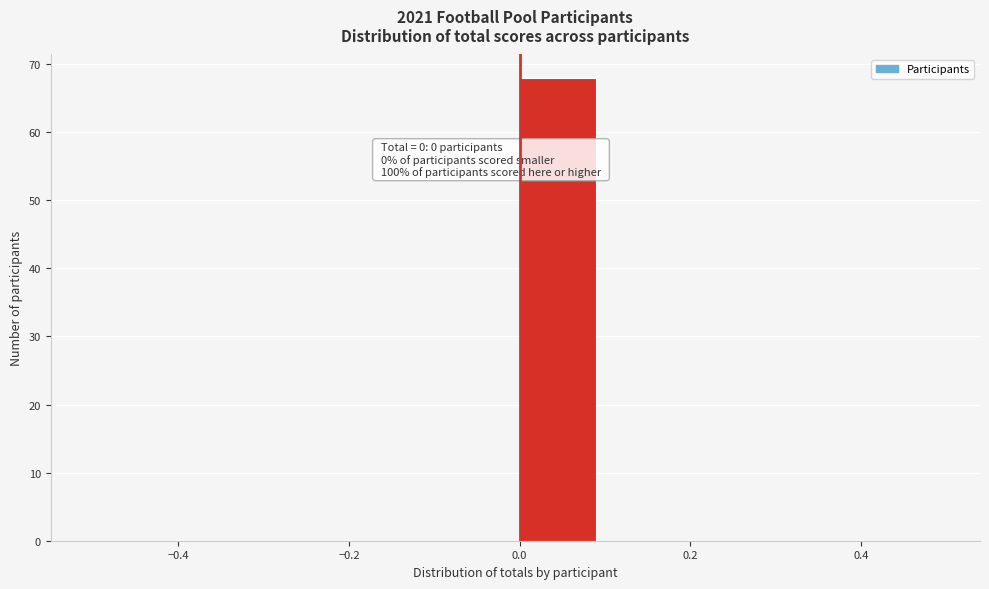

Which range on the x-axis has the tallest bar?

0.0 to 0.1